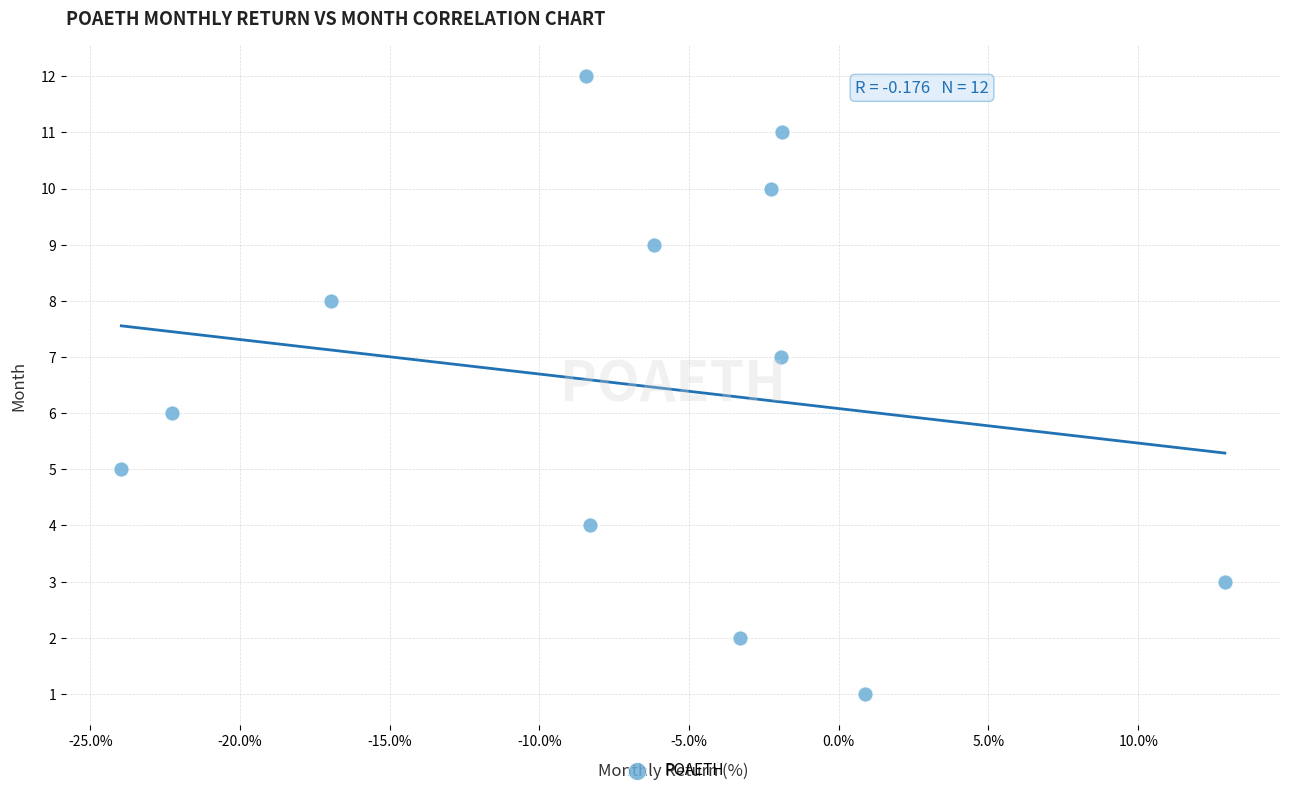

What is the range of Y values (max minus min)?

11